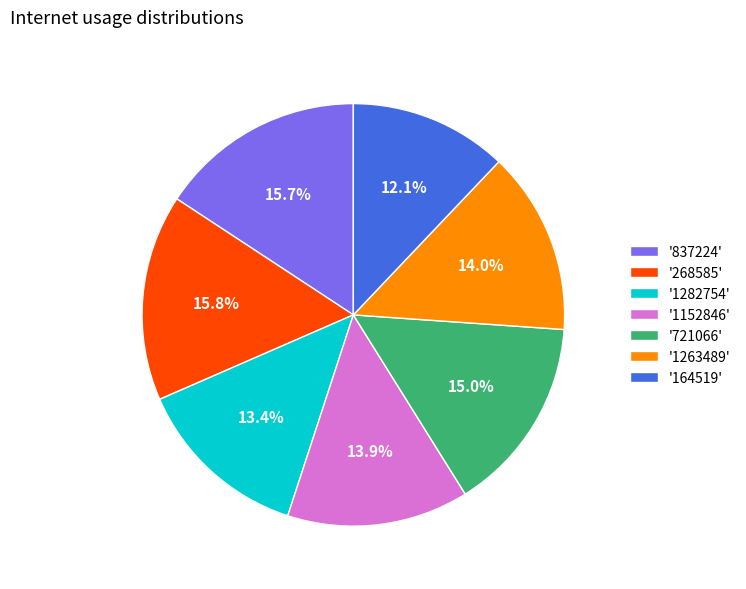

Which category has the smallest portion of the pie?

'164519'